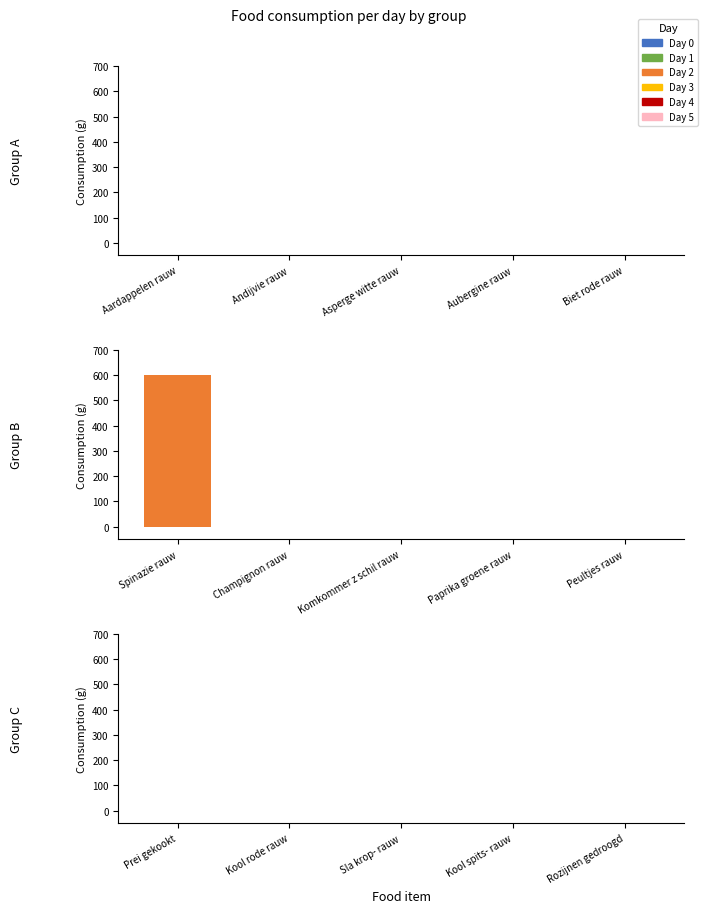

The value at Champignon rauw is -312. True or false?

False